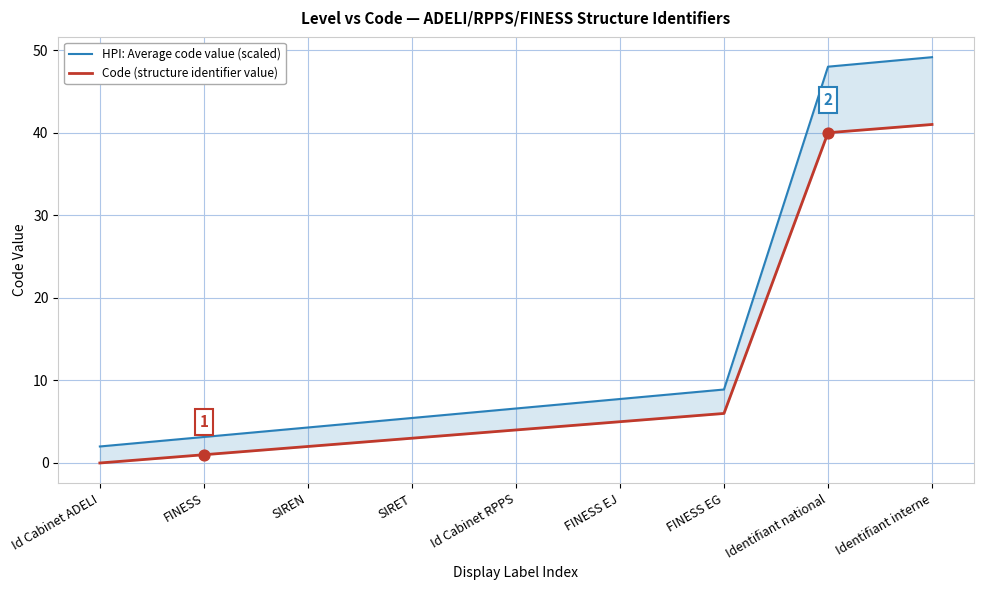

At how many categories does at least one series exceed 7?

4